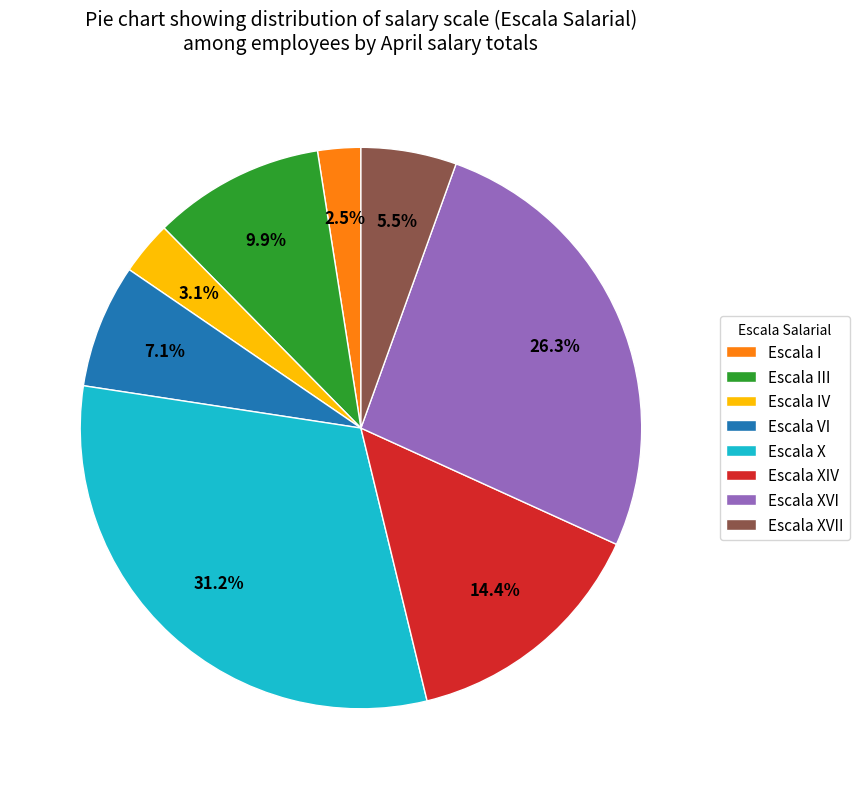

What is the largest slice in the pie chart?

Escala X